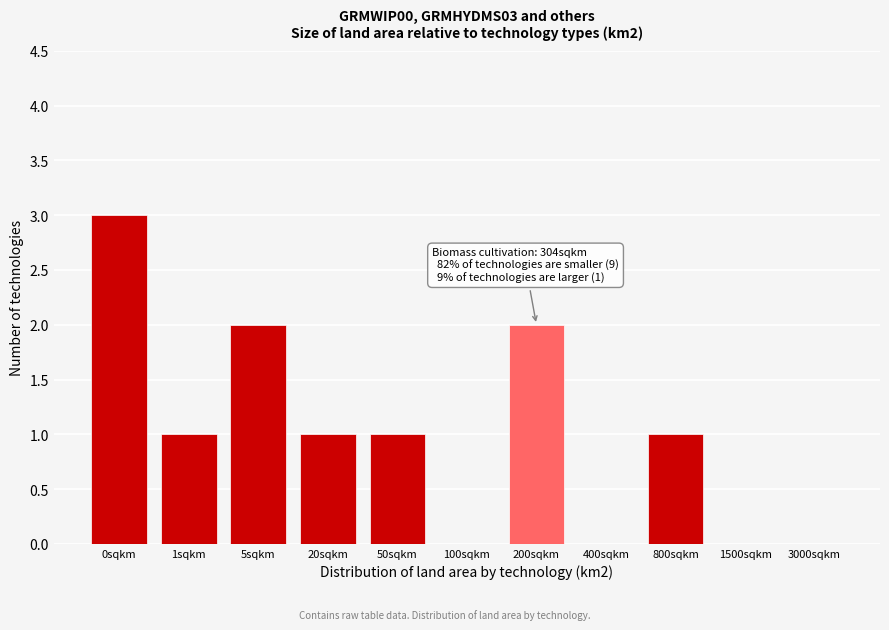

Reading left to right, list all the values displayed in this chart.

0sqkm=3	1sqkm=1	5sqkm=2	20sqkm=1	50sqkm=1	100sqkm=0	200sqkm=2	400sqkm=0	800sqkm=1	1500sqkm=0	3000sqkm=0